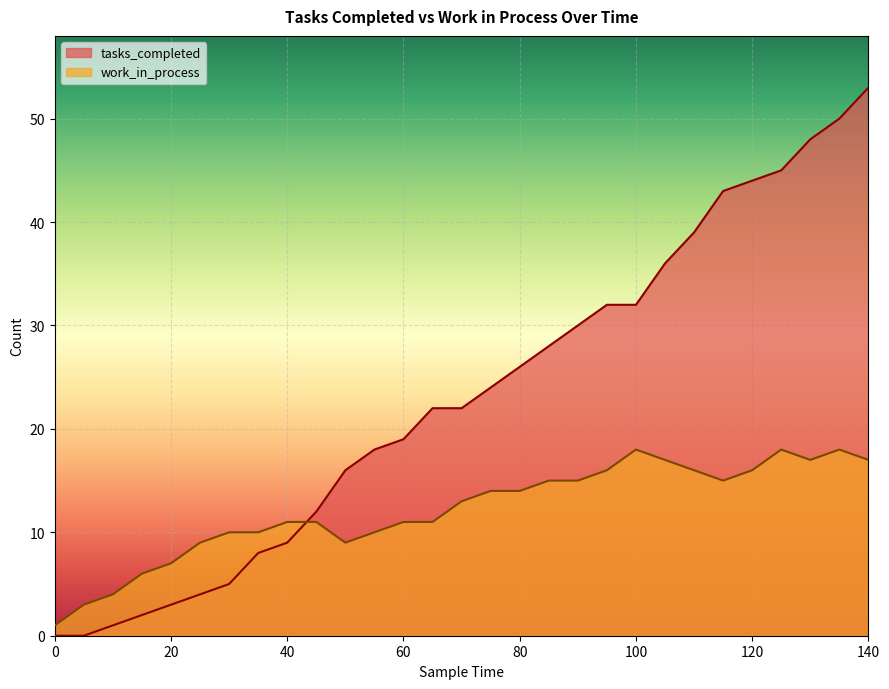

Reading right to left, extract all data points from this chart.

tasks_completed: 53	50	48	45	44	43	39	36	32	32	30	28	26	24	22	22	19	18	16	12	9	8	5	4	3	2	1	0	0
work_in_process: 17	18	17	18	16	15	16	17	18	16	15	15	14	14	13	11	11	10	9	11	11	10	10	9	7	6	4	3	1